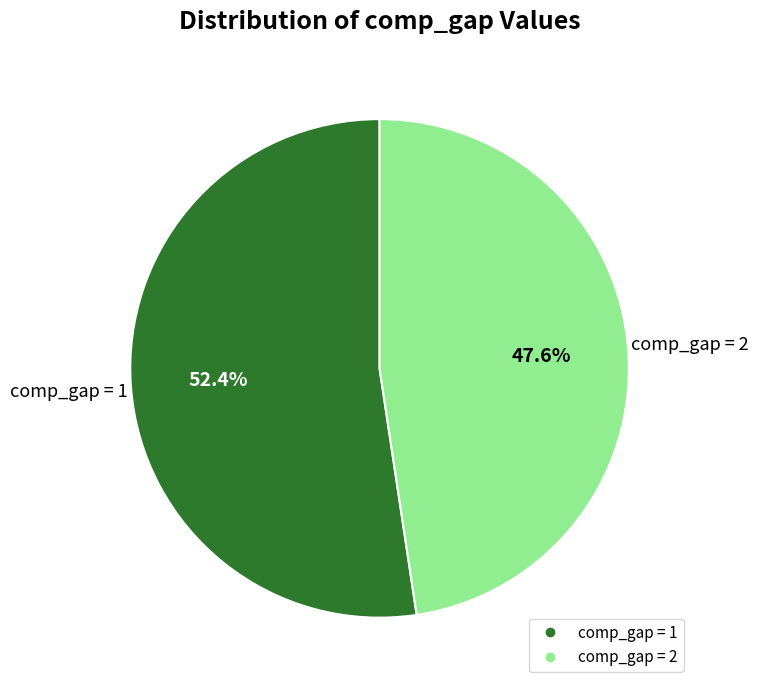

Does any single category account for the majority?

Yes